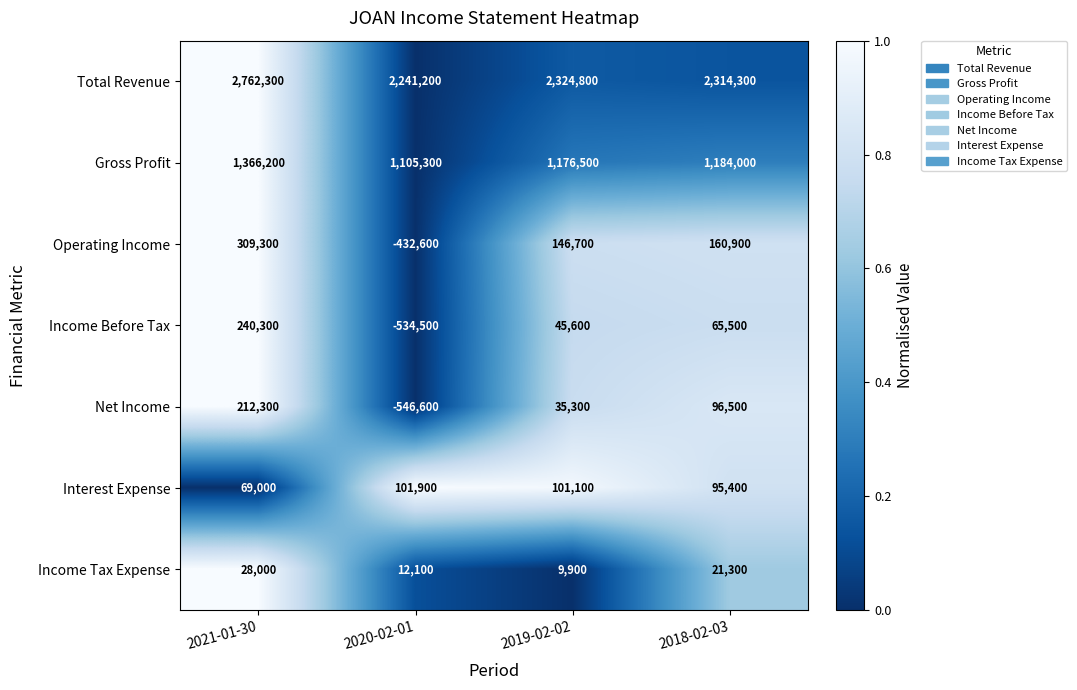

The value of Gross Profit at 2021-01-30 is 1366200. True or false?

True